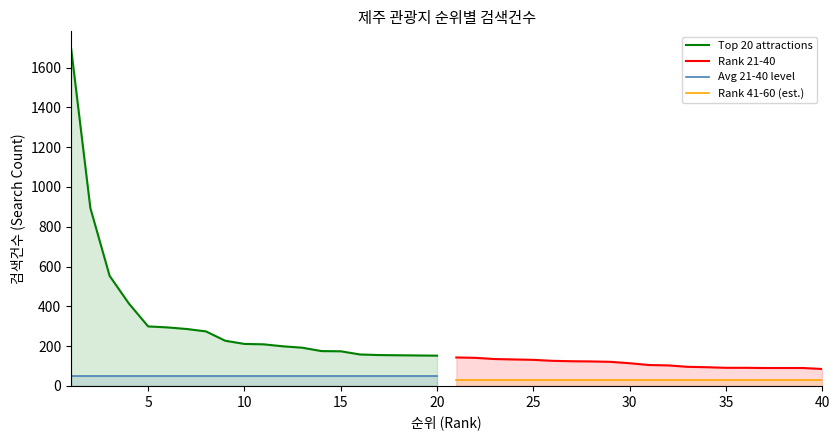

True or false: Avg 21-40 level and Top 20 attractions intersect in this chart.

False